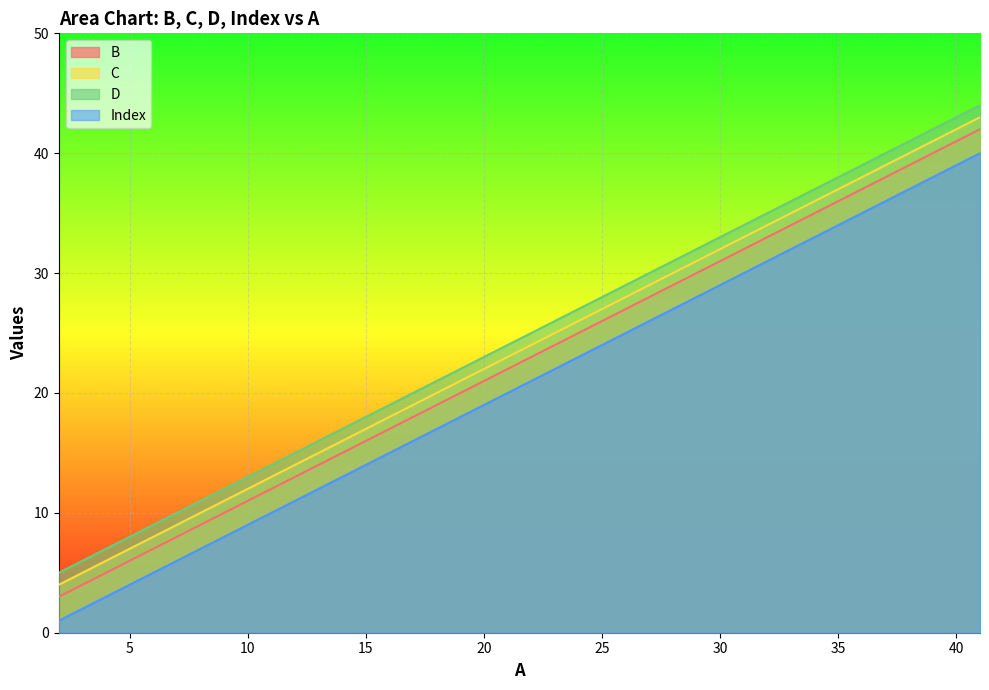

True or false: B and Index cross at least once.

False